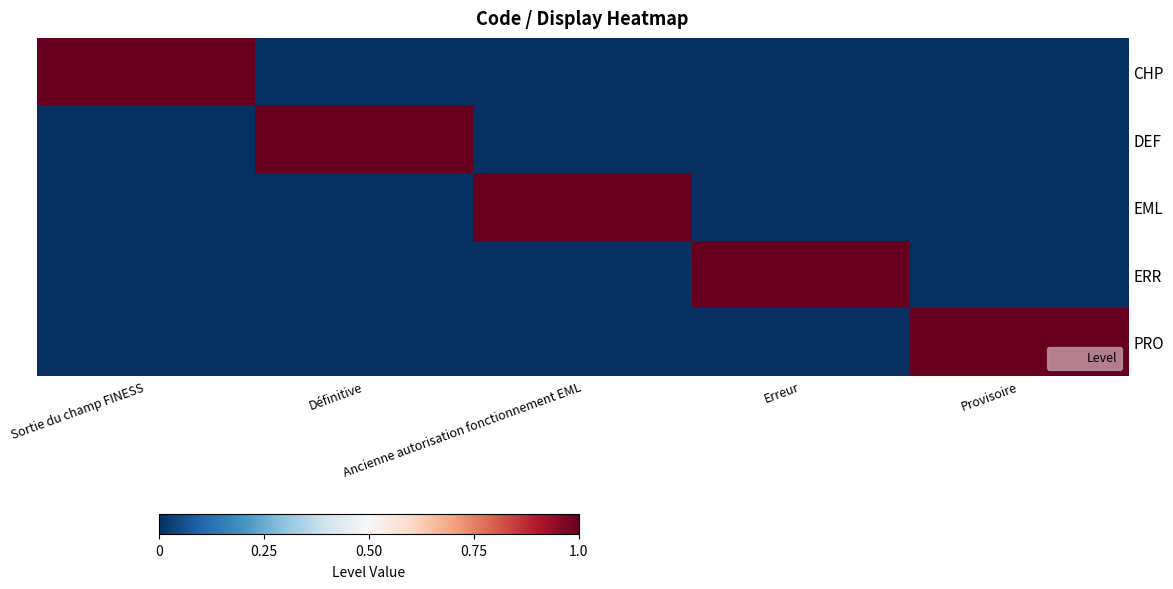

How many distinct data groups are displayed?

5